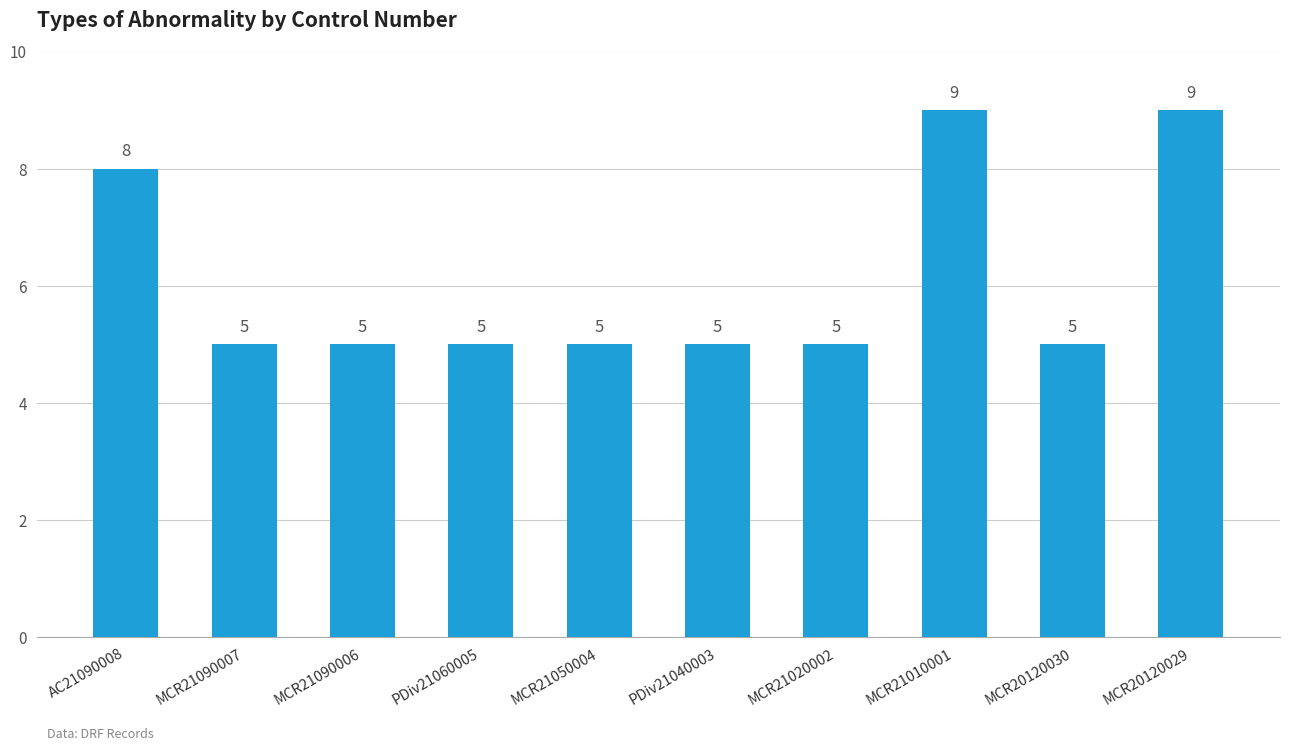

What is the label of the 2nd bar from the left?

MCR21090007